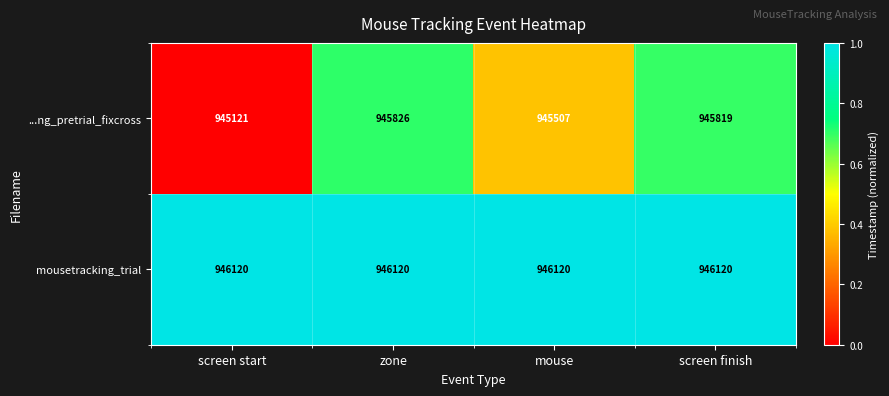

What is the difference between the ...ng_pretrial_fixcross values at screen finish and mouse?

312